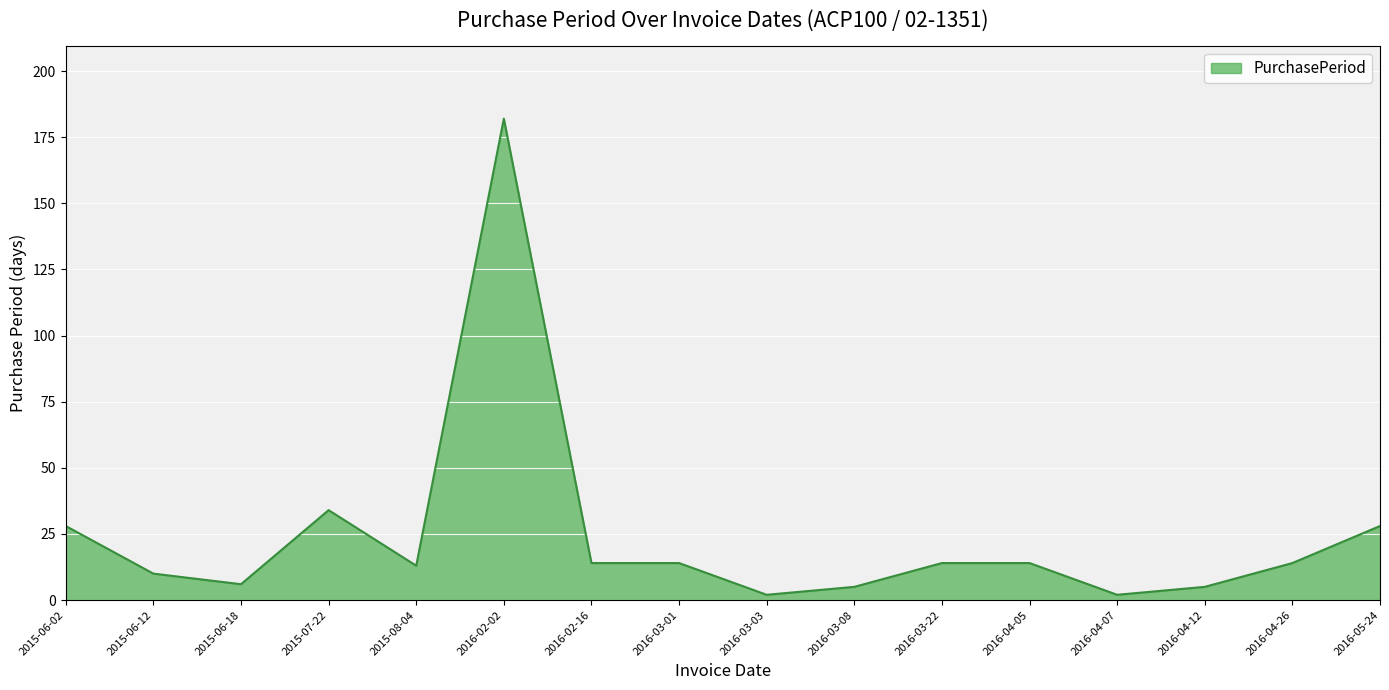

Where is the data nearest to the value 92?

2015-07-22